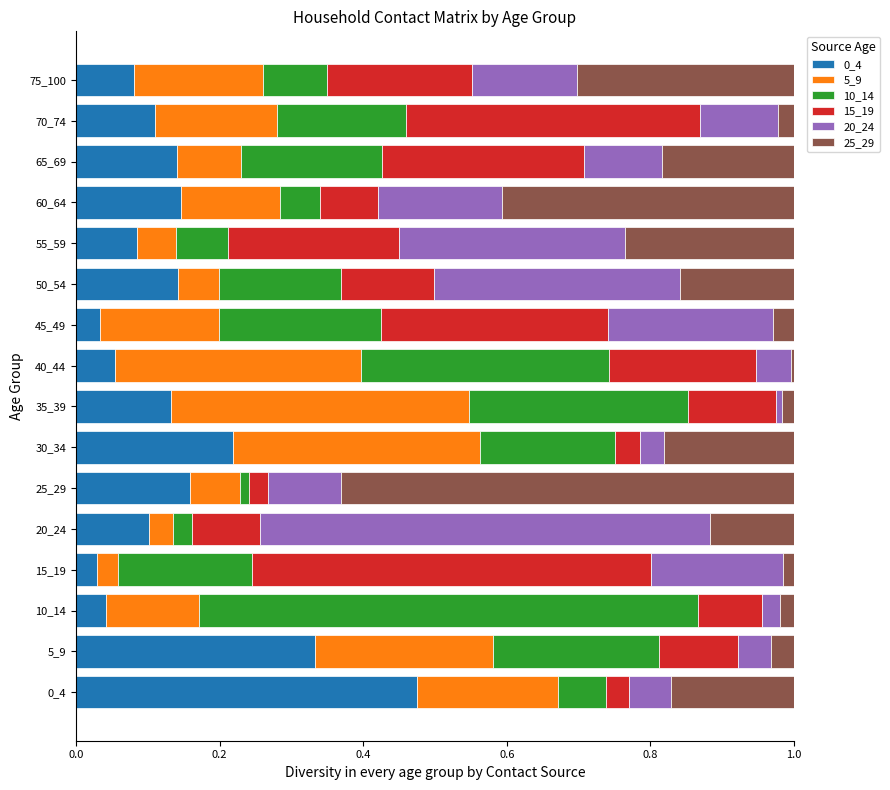

What is the total value across all series at 75_100?

1.0